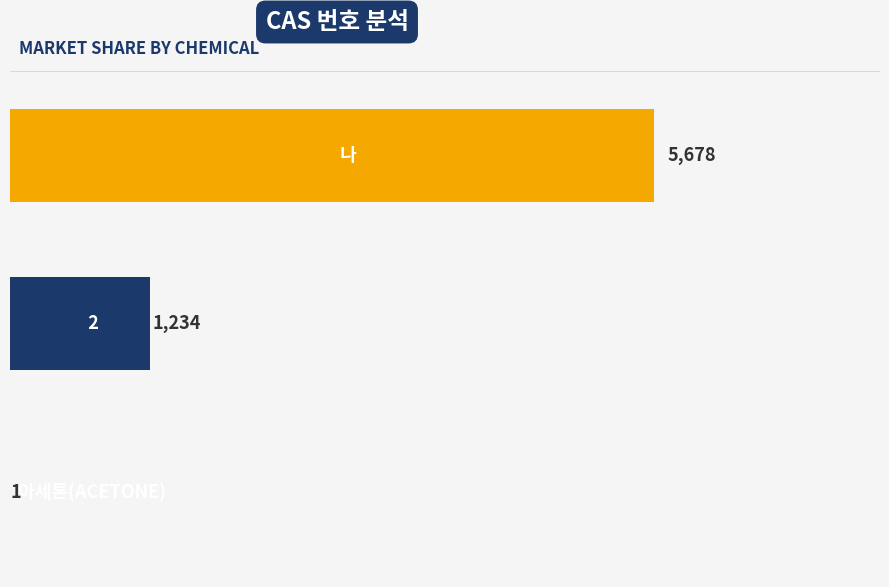

What is the greatest value displayed?

5678